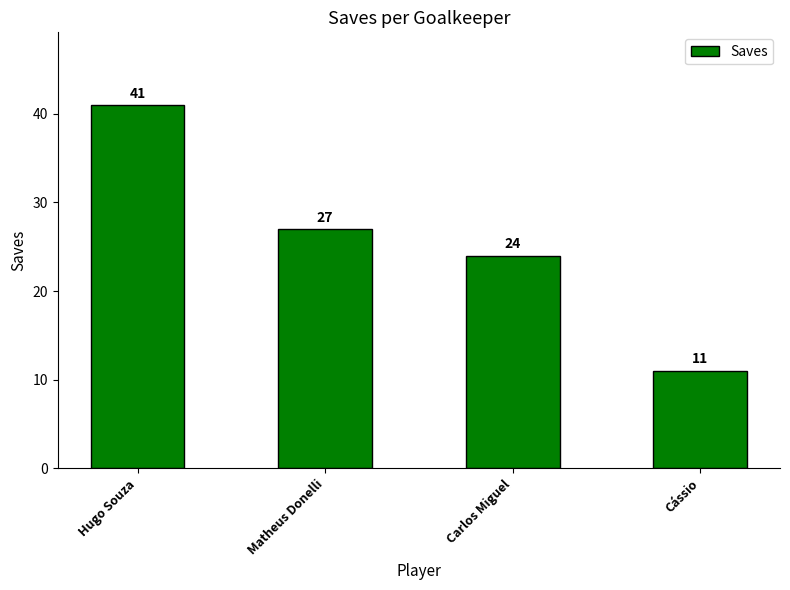

True or false: the data shows 17 at Carlos Miguel.

False